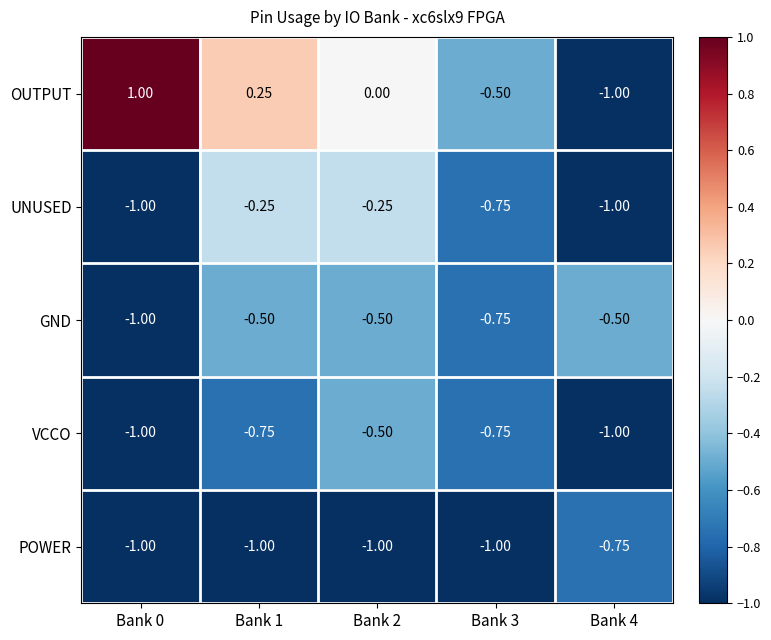

Rank the series at Bank 1 from lowest to highest value.

POWER, VCCO, GND, UNUSED, OUTPUT